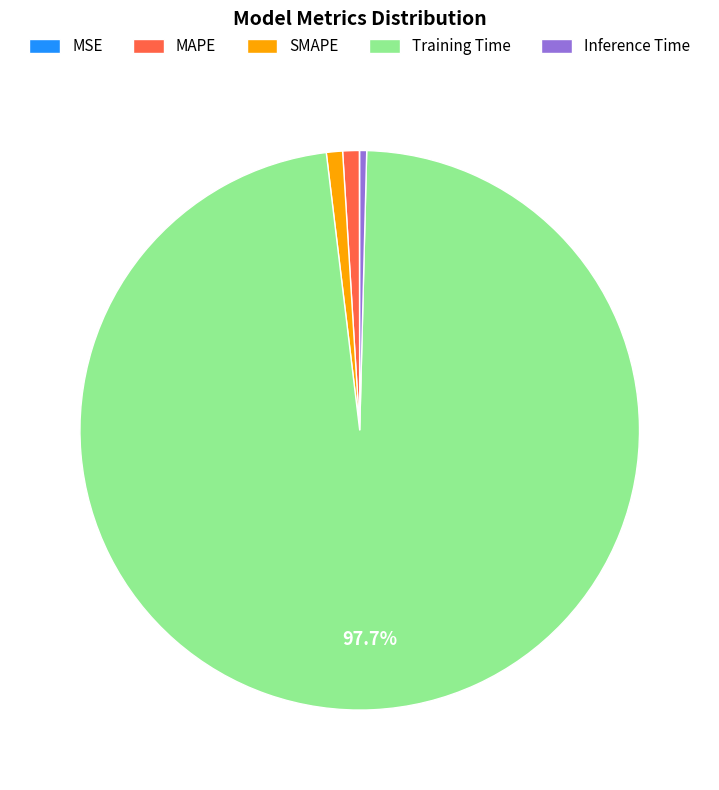

Between MAPE and Inference Time, which is larger?

MAPE